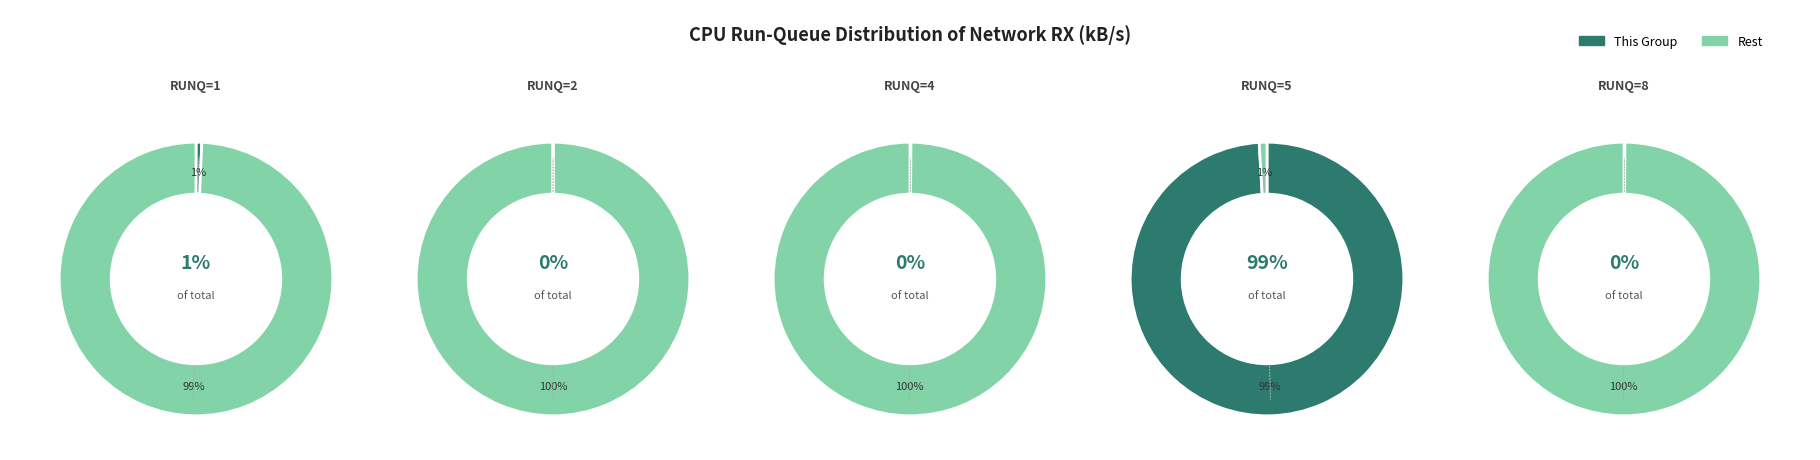

What is the total percentage of 8 and 4?

0.1%